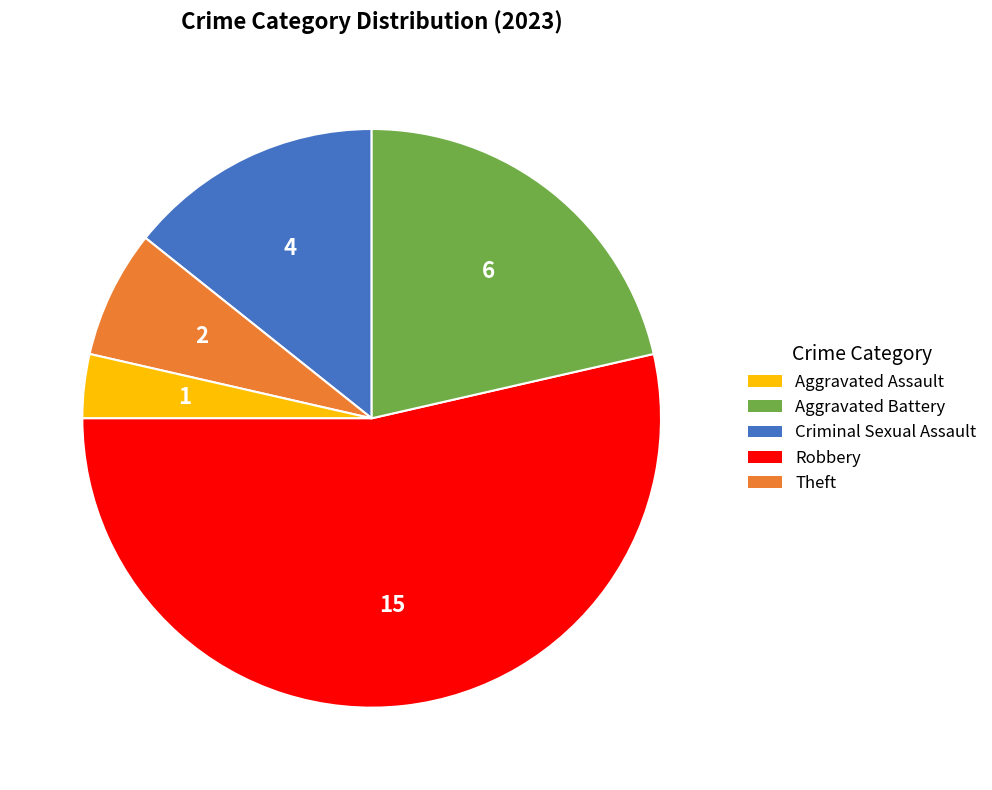

What is the majority slice?

Robbery